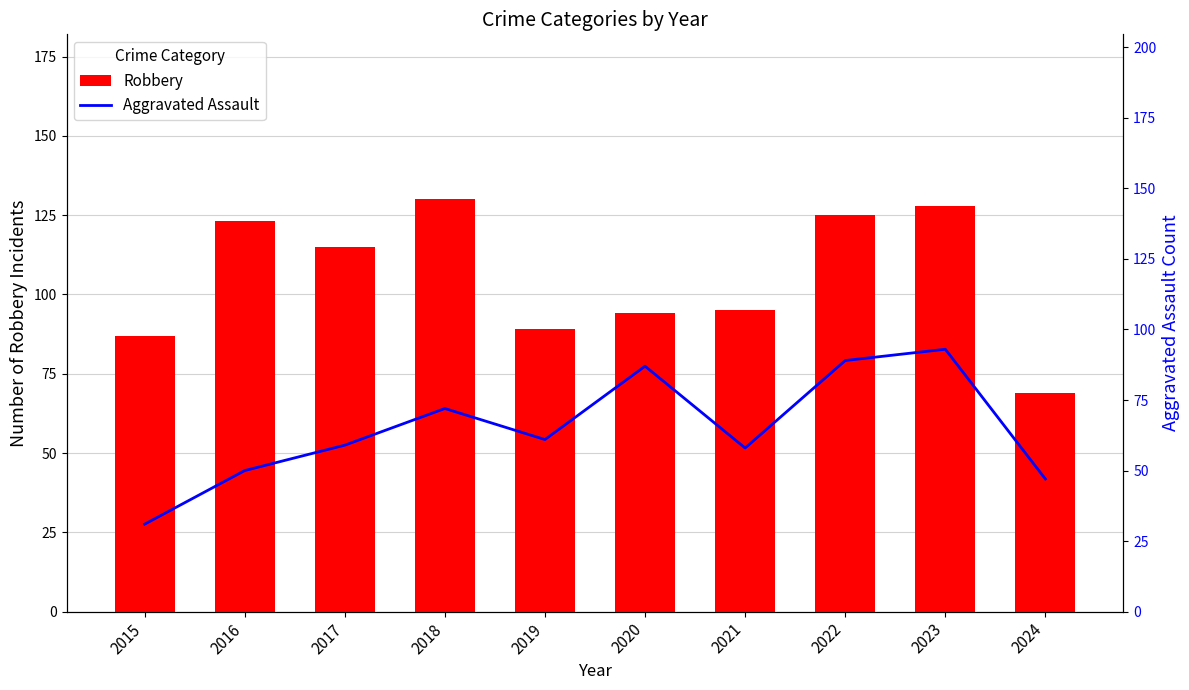

Which series has the largest range (max minus min)?

Aggravated Assault